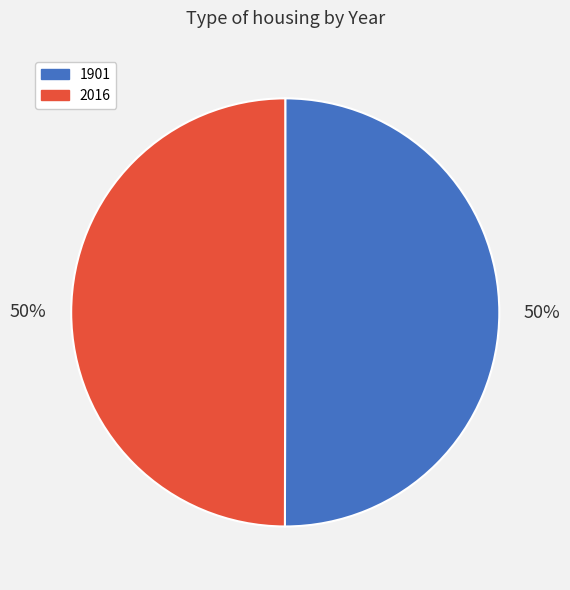

To the nearest percent, what percentage of the pie is 2016?

50%